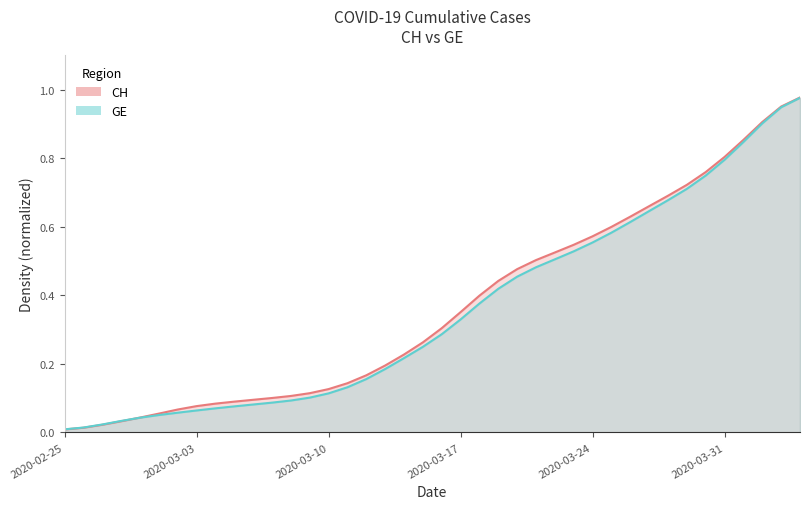

Reading left to right, what are all the values shown in this chart?

CH: 0.0	0.0	0.0	0.0	0.0	0.1	0.1	0.1	0.1	0.1	0.1	0.1	0.1	0.1	0.1	0.1	0.2	0.2	0.2	0.3	0.3	0.4	0.4	0.4	0.5	0.5	0.5	0.5	0.6	0.6	0.6	0.7	0.7	0.7	0.8	0.8	0.9	0.9	1.0	1.0
GE: 0.0	0.0	0.0	0.0	0.0	0.1	0.1	0.1	0.1	0.1	0.1	0.1	0.1	0.1	0.1	0.1	0.2	0.2	0.2	0.2	0.3	0.3	0.4	0.4	0.5	0.5	0.5	0.5	0.6	0.6	0.6	0.6	0.7	0.7	0.7	0.8	0.8	0.9	0.9	1.0